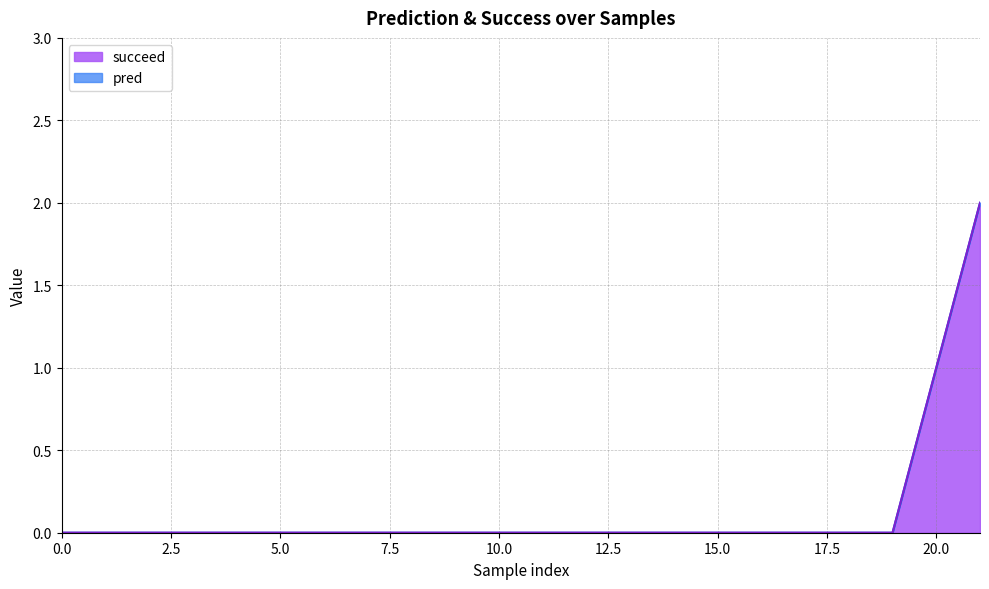

What are all the series names shown in the legend?

pred, succeed